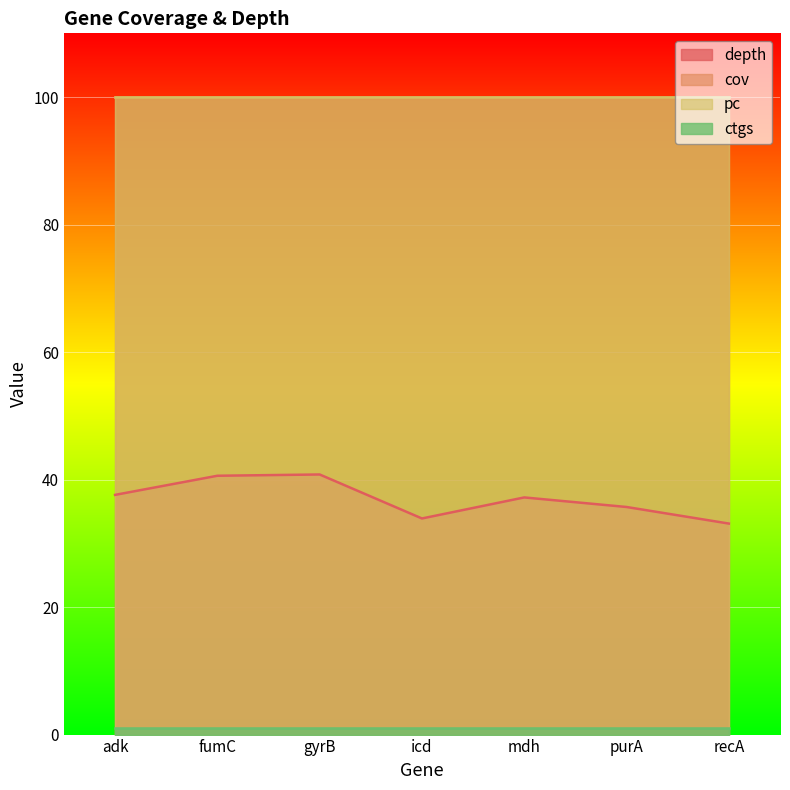

Between purA and recA, which series saw the biggest shift?

depth